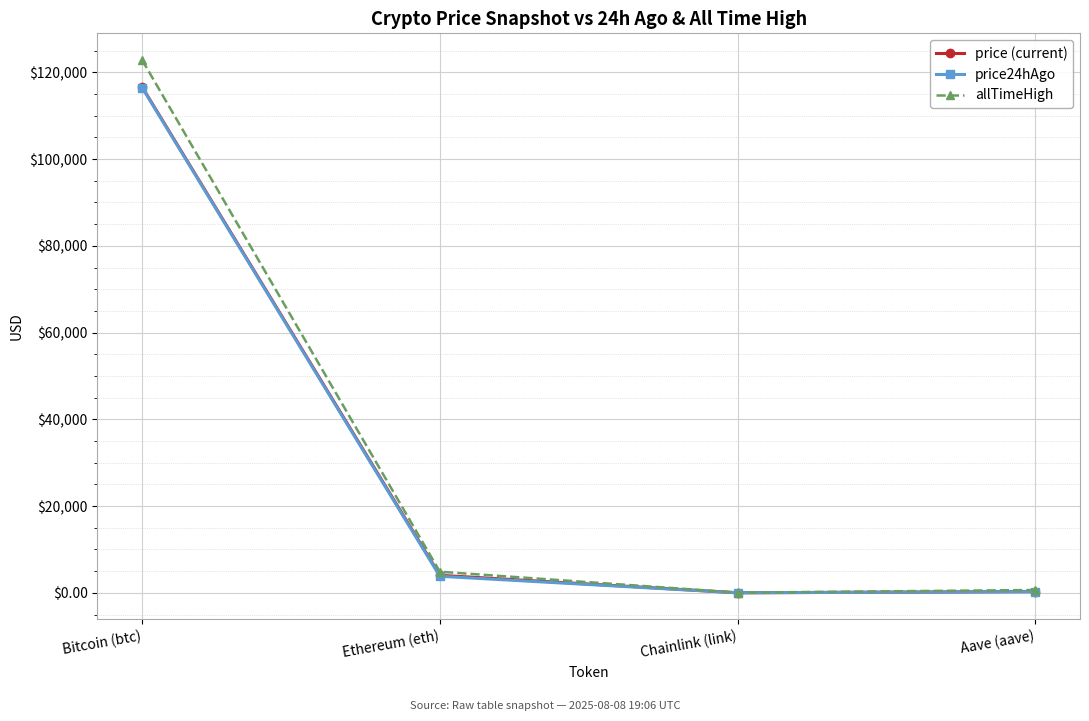

What are all the series names shown in the legend?

price (current), price24hAgo, allTimeHigh